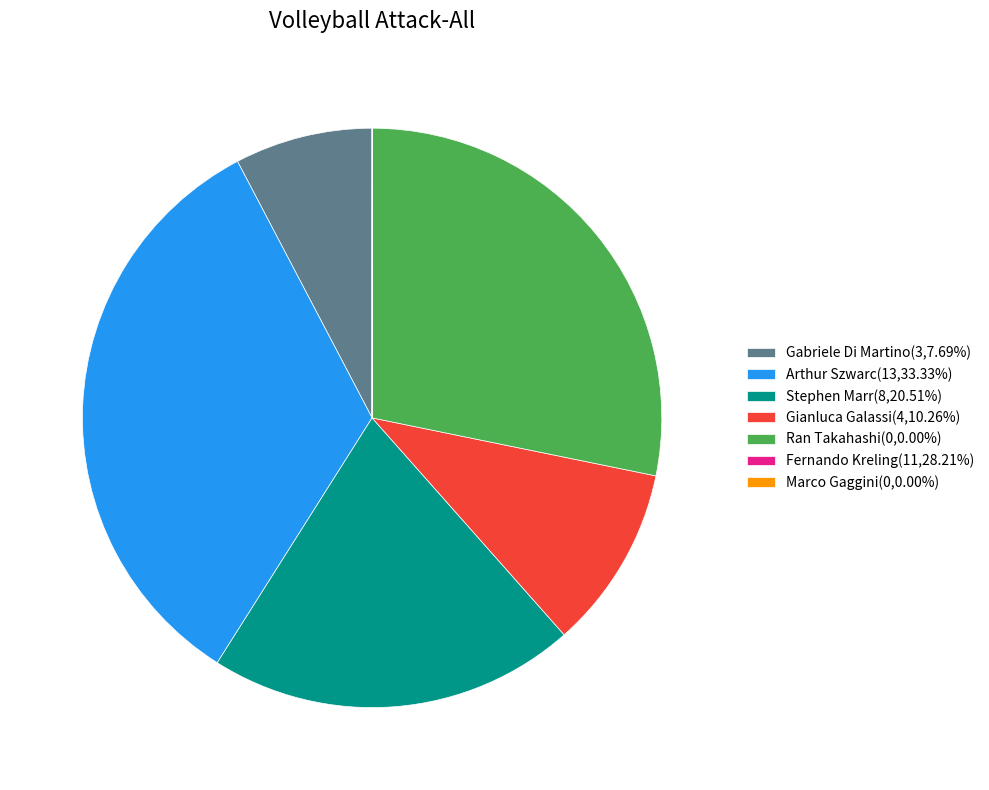

Approximately how many times larger is the value at Stephen Marr(8,20.51%) compared to Ran Takahashi(0,0.00%)?

0.7